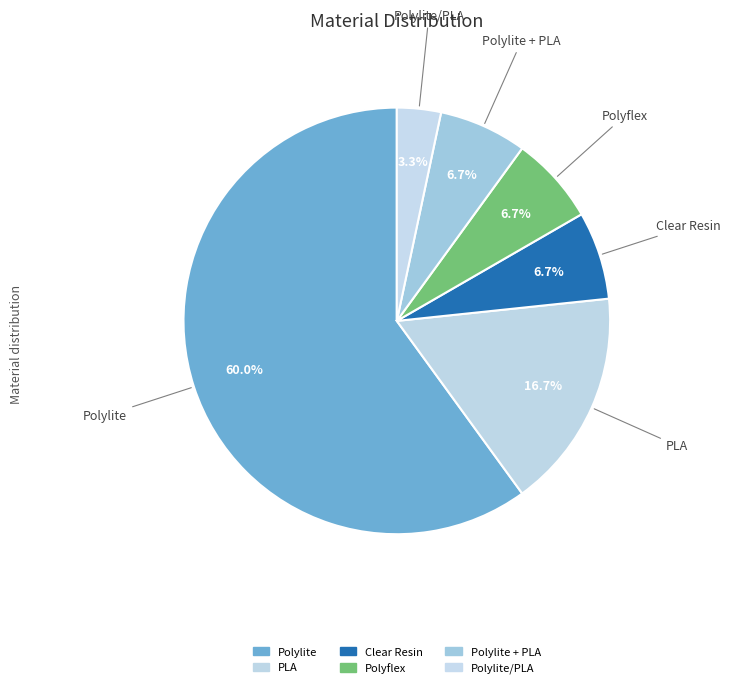

Does any single category account for the majority?

Yes